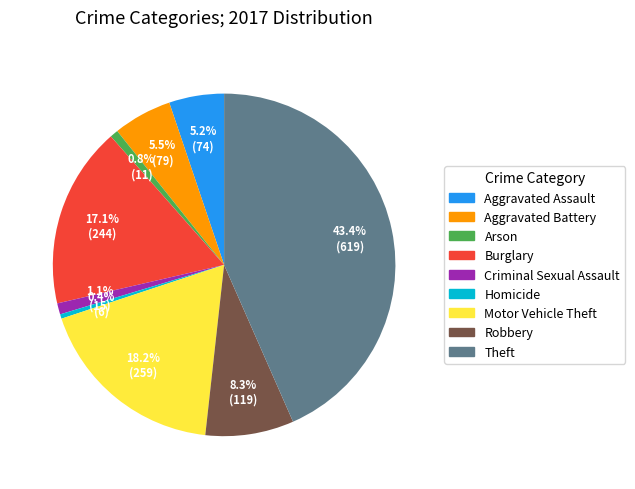

Is Homicide the majority of the pie?

No